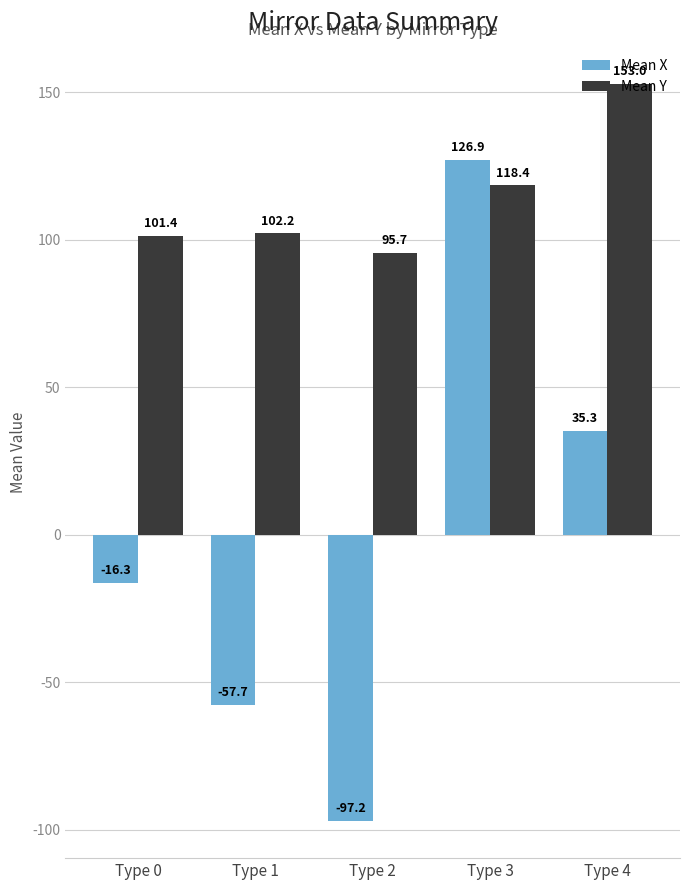

Where is Mean Y nearest to the value 124?

Type 3